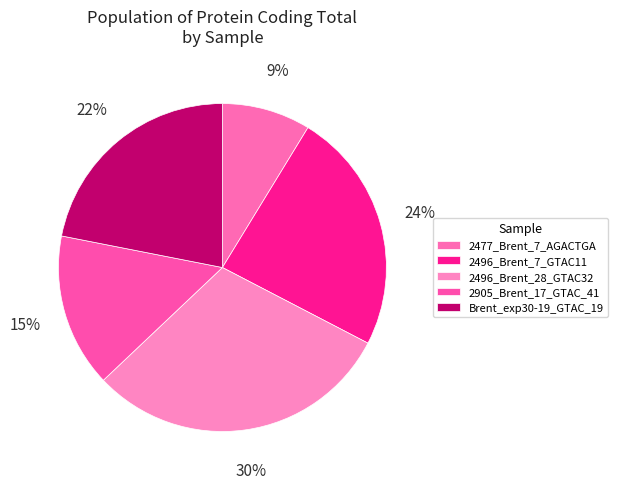

Does 2477_Brent_7_AGACTGA account for over 50% of the chart?

No